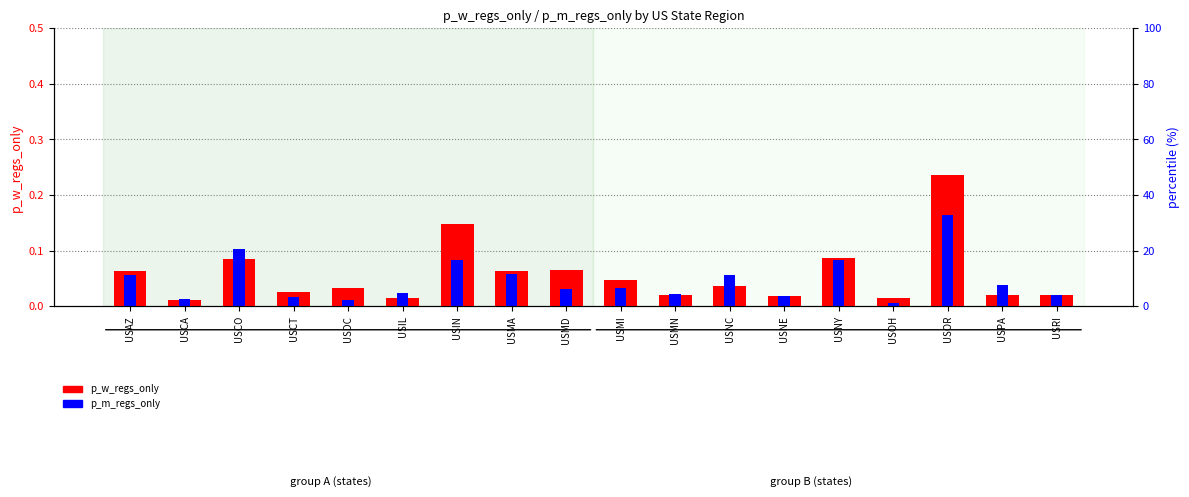

What is the label of the 12th bar from the right?

USIN